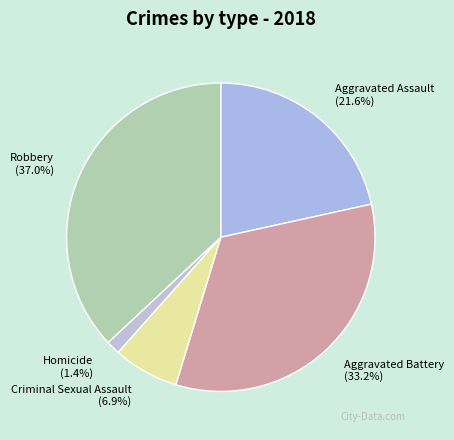

Which has a higher value, Robbery or Criminal Sexual Assault?

Robbery